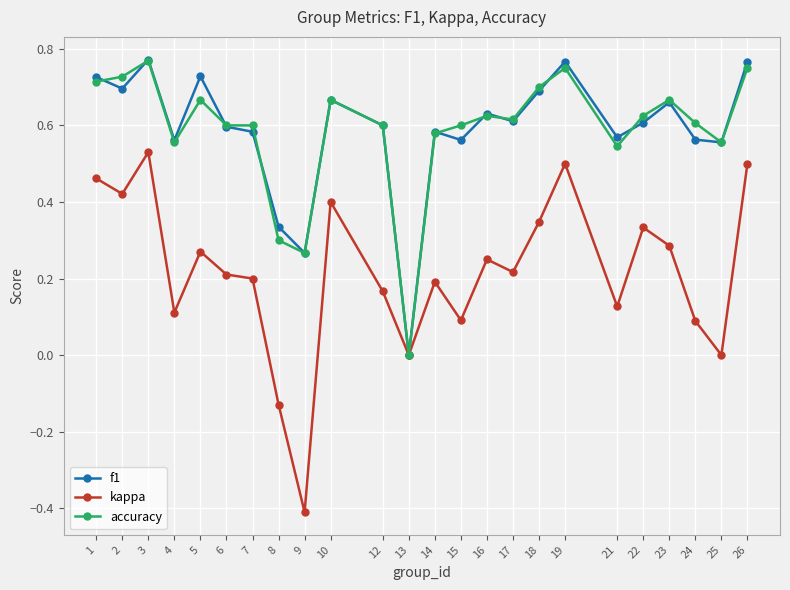

Where is the first local minimum for f1?

2